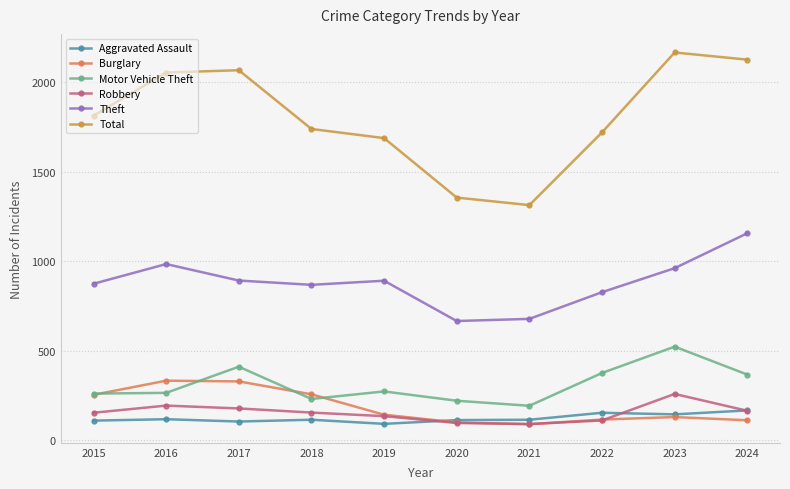

What are all the series names shown in the legend?

Aggravated Assault, Burglary, Motor Vehicle Theft, Robbery, Theft, Total